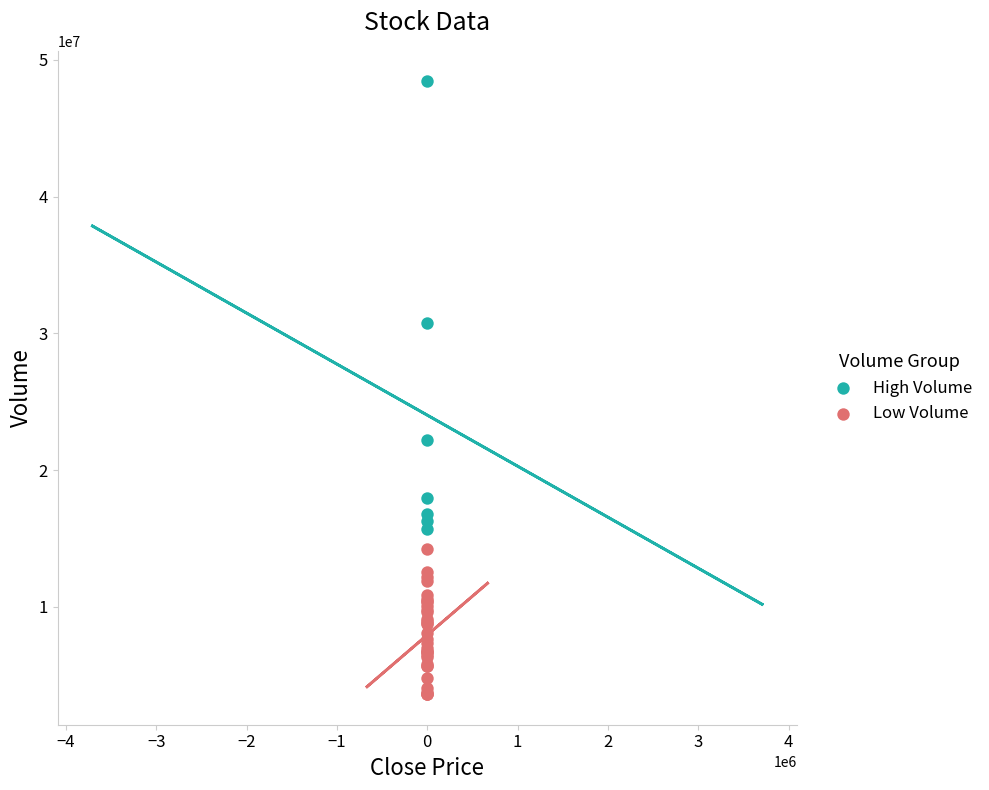

What are all the series names shown in the legend?

High Volume, Low Volume